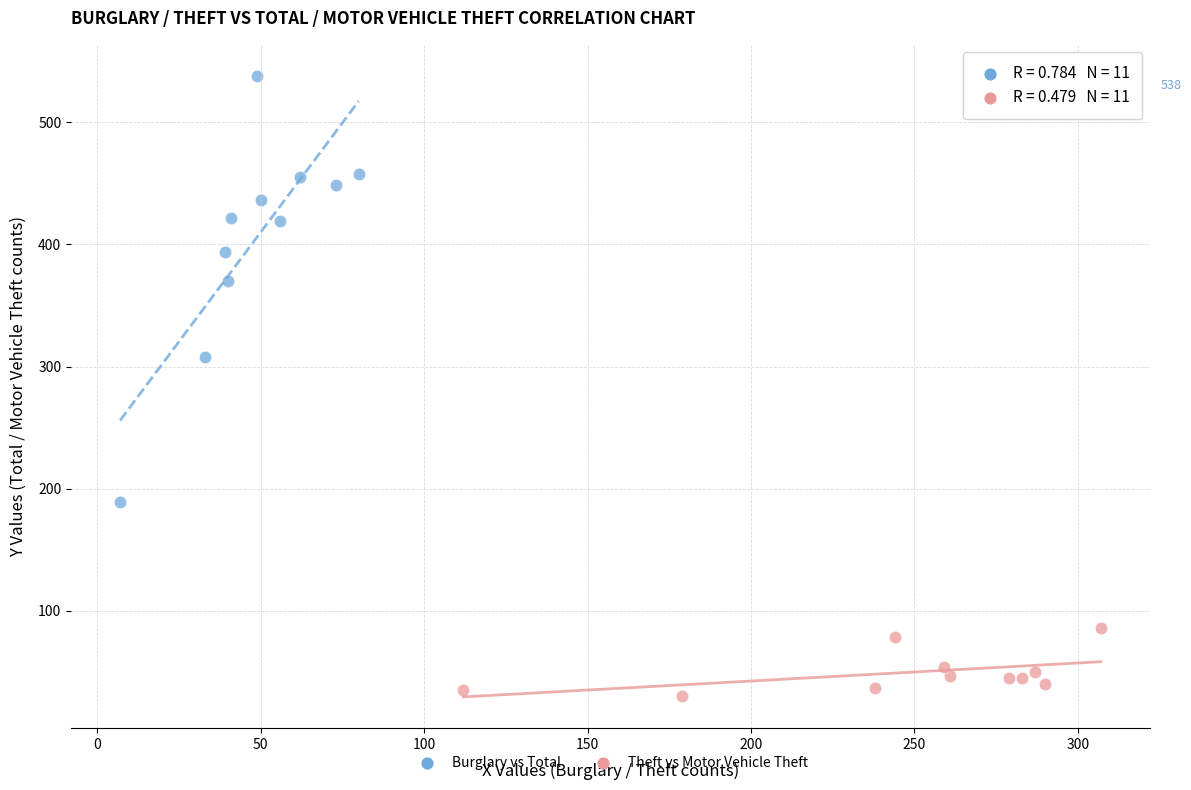

What are all the series names shown in the legend?

Burglary vs Total, Theft vs Motor Vehicle Theft